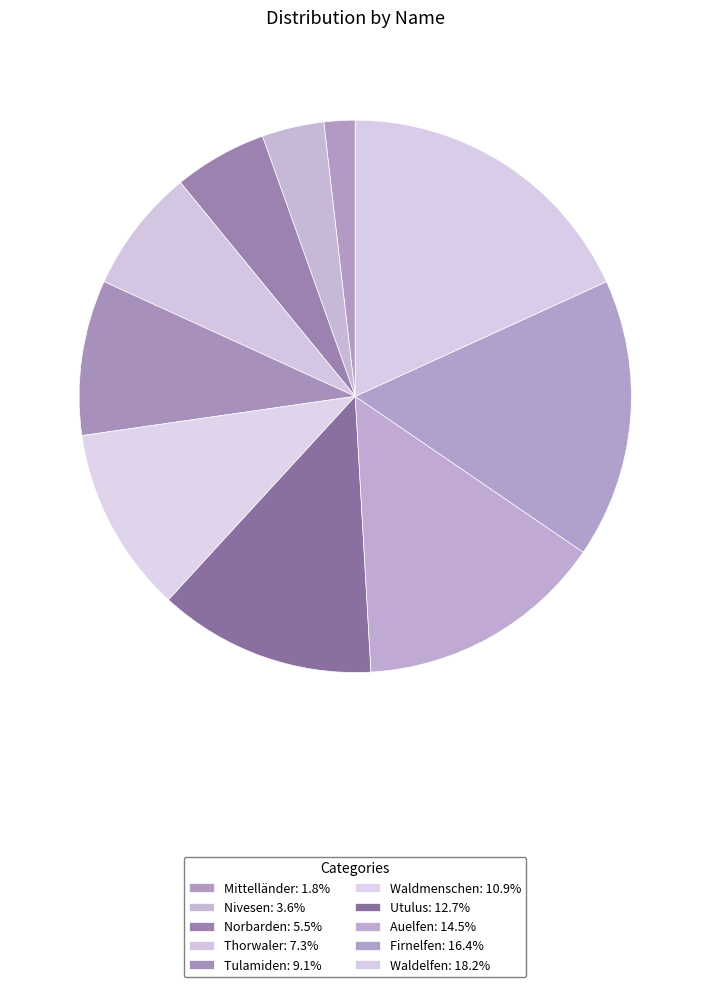

Which category has the biggest portion of the pie?

Waldelfen